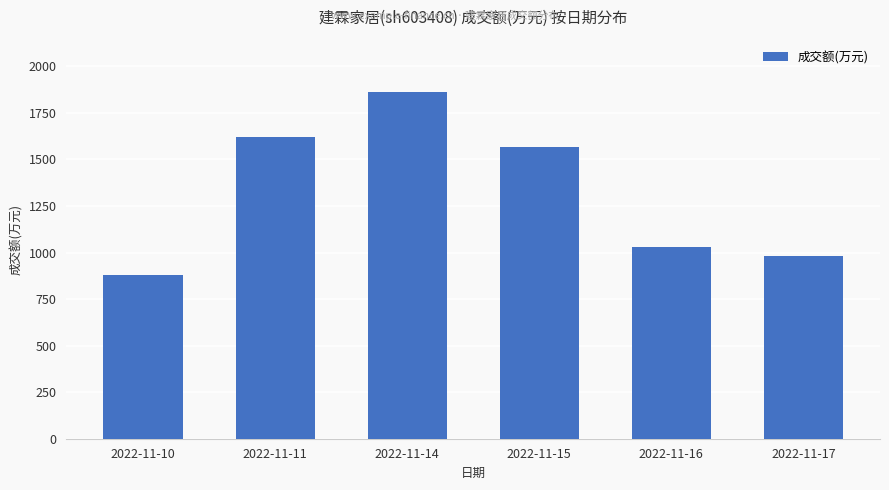

At which label does the data first exceed 1567?

2022-11-11